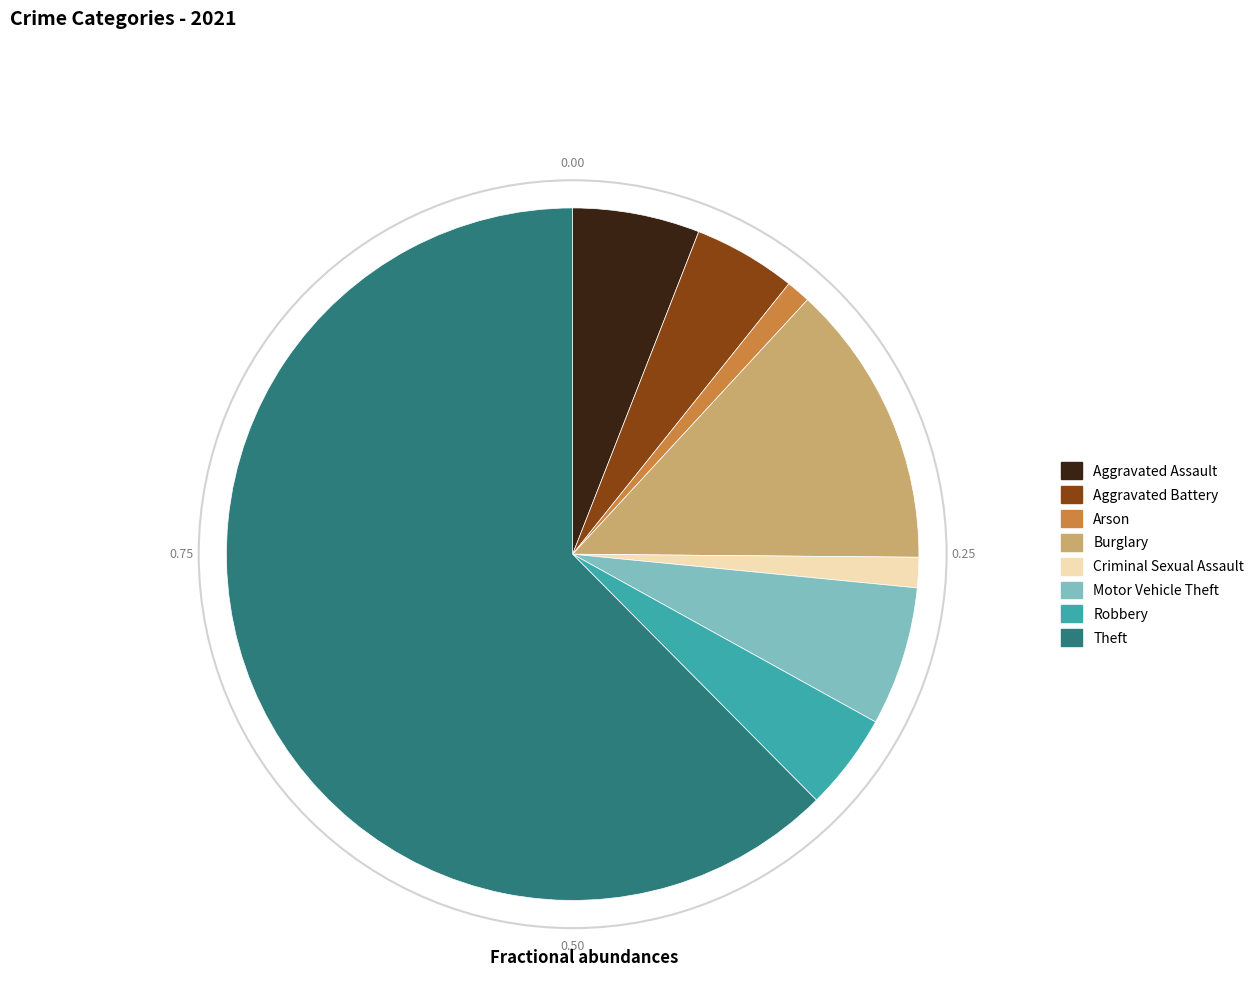

What is the largest slice in the pie chart?

Theft